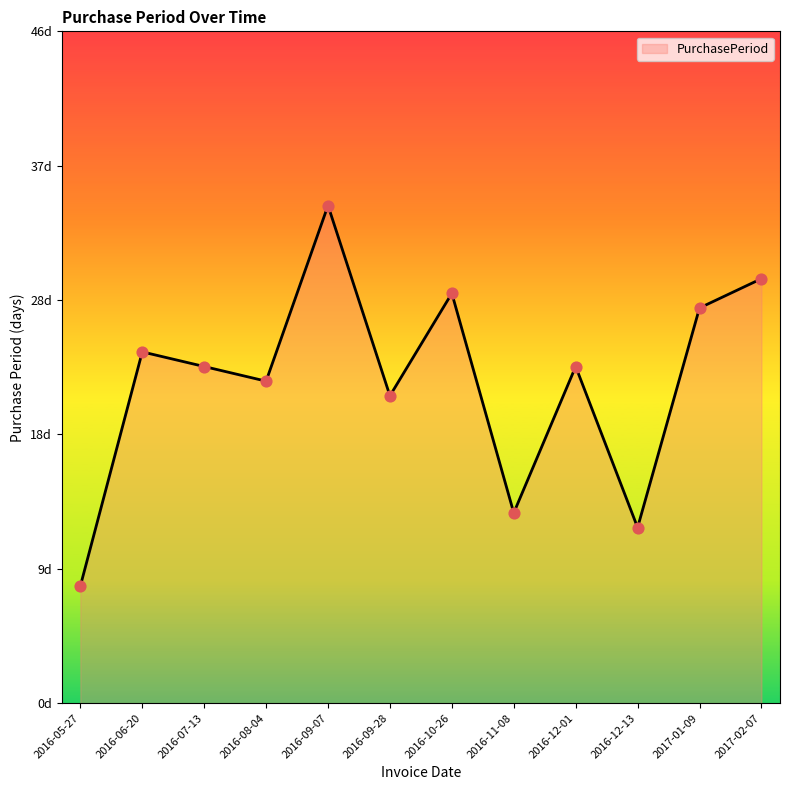

What is the change in value from 2016-05-27 to 2016-06-20?

+16